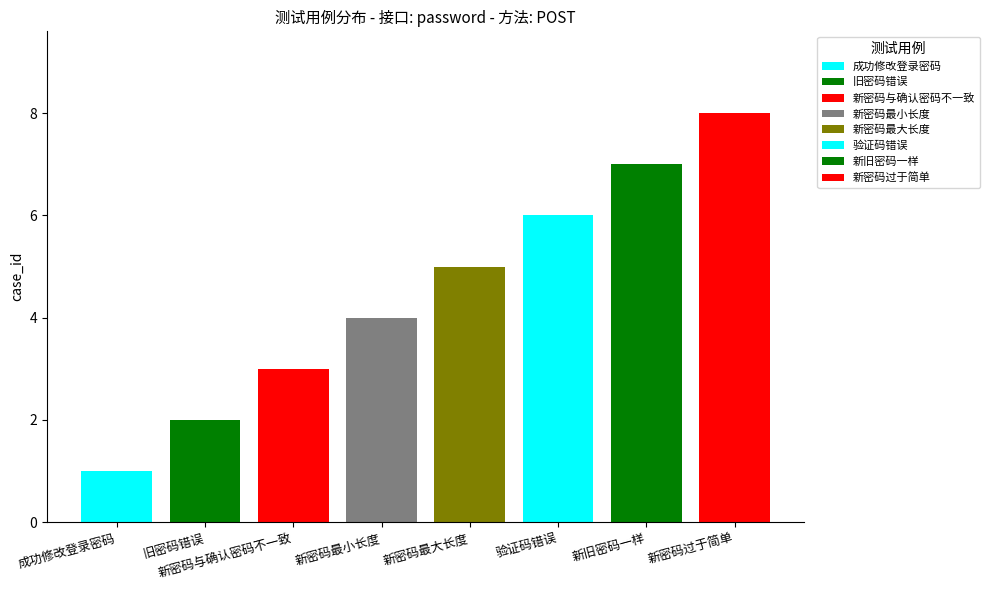

What is the ratio of the value at 旧密码错误 to the value at 新旧密码一样?

0.3